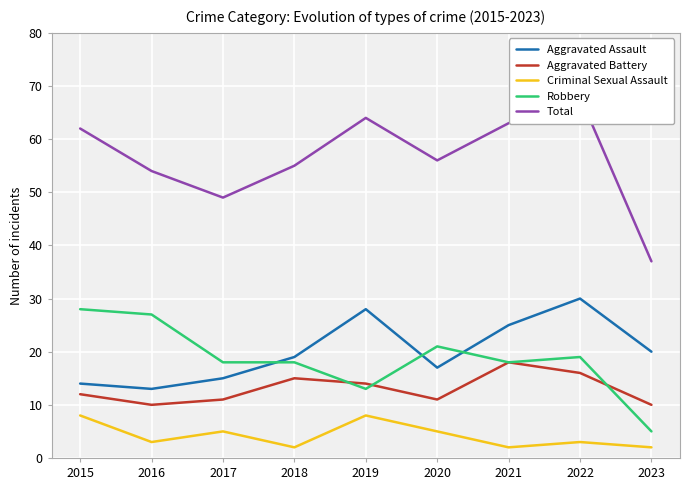

Count the number of categories in the chart.

9